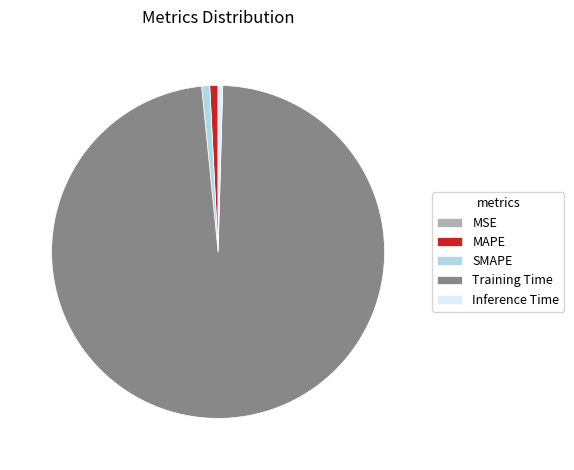

Is it true that Training Time is 98% of the pie?

True